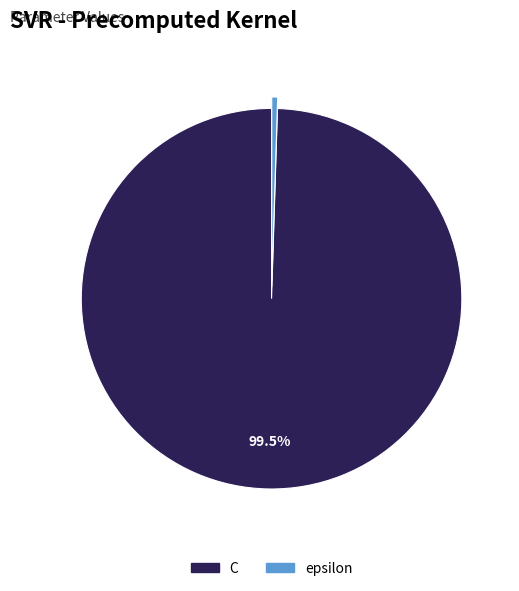

What is the majority slice?

C